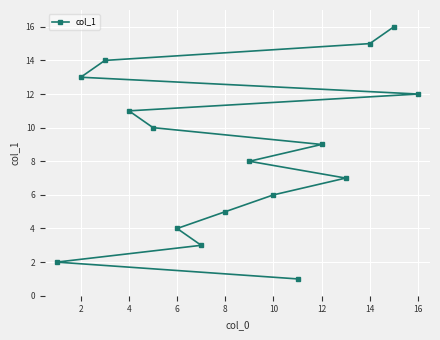

Is it true that the value at 2 is 13?

True